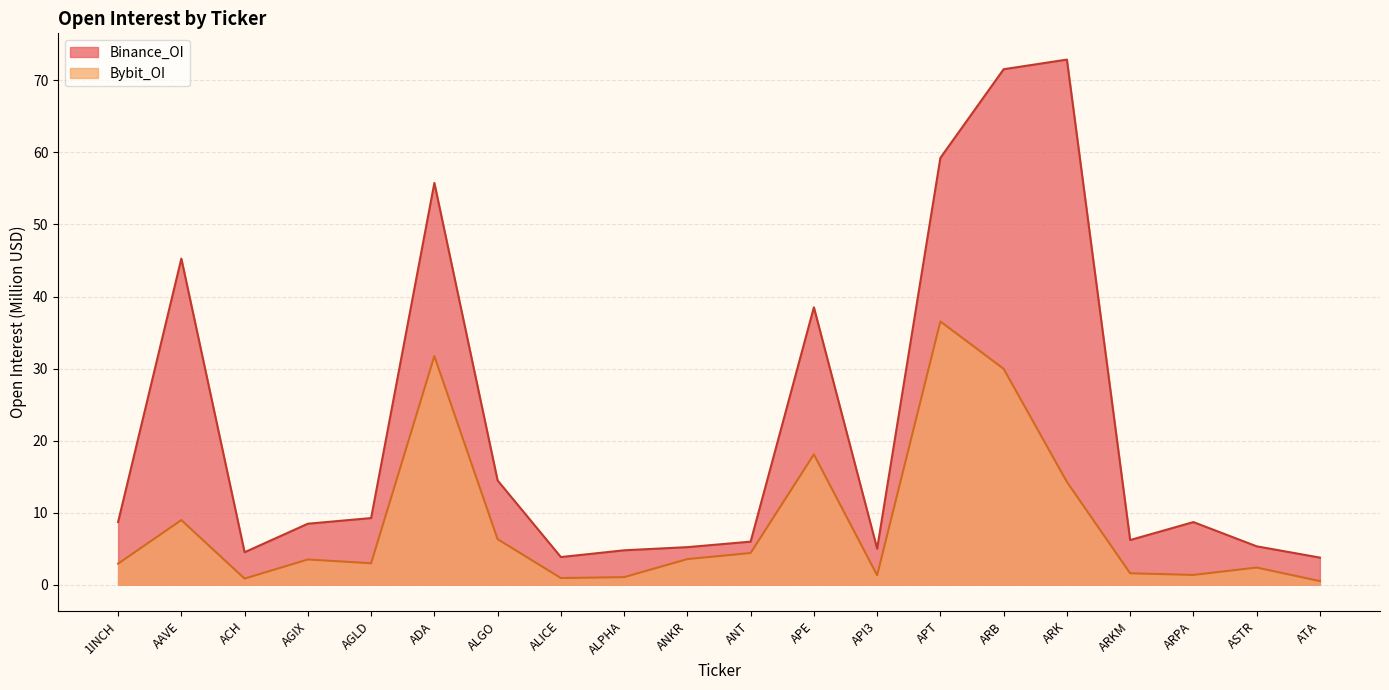

At which category does Bybit_OI reach its first local peak?

AAVE